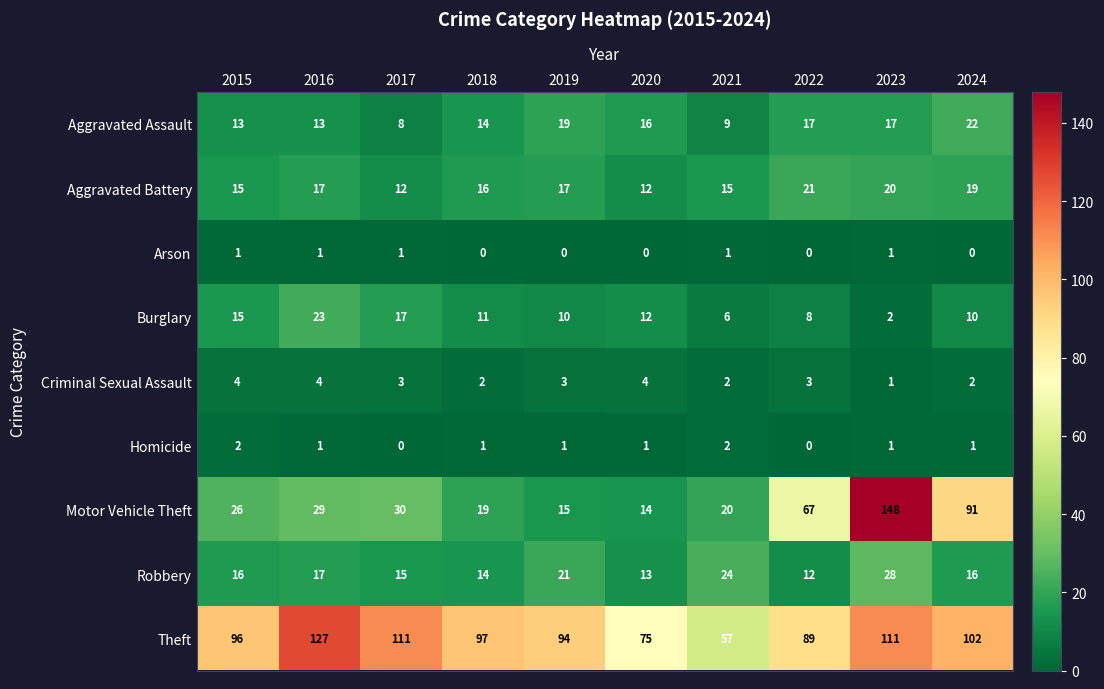

List the series in order of their peak value, highest first.

Motor Vehicle Theft, Theft, Robbery, Burglary, Aggravated Assault, Aggravated Battery, Criminal Sexual Assault, Homicide, Arson